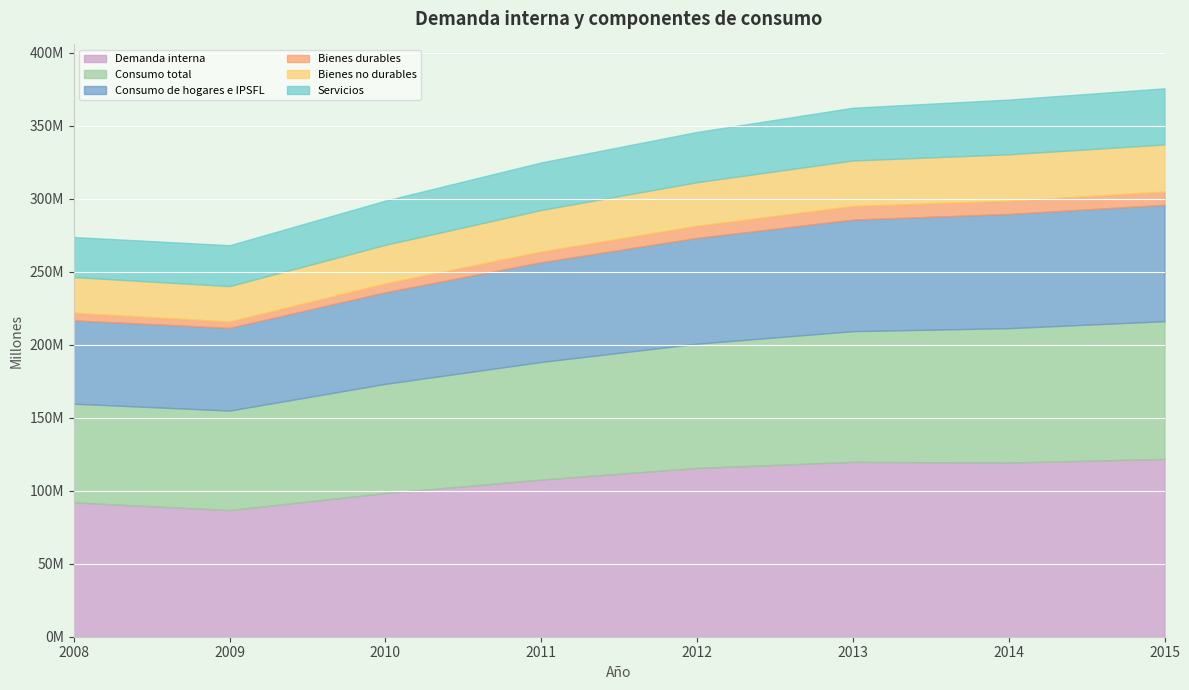

At which label is Bienes no durables closest to 28274639?

2011